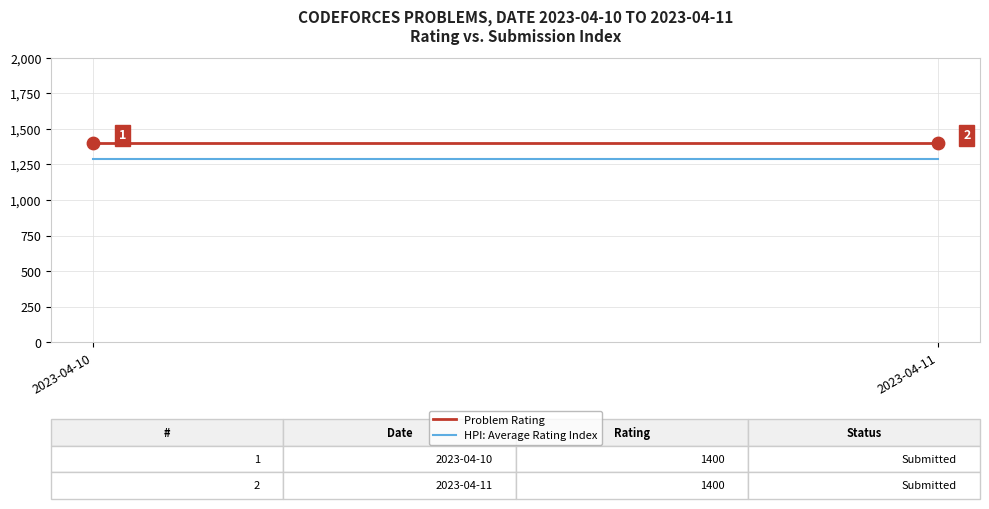

Is the value of Problem Rating at 2023-04-10 greater than the value of HPI: Average Rating Index at 2023-04-11?

Yes